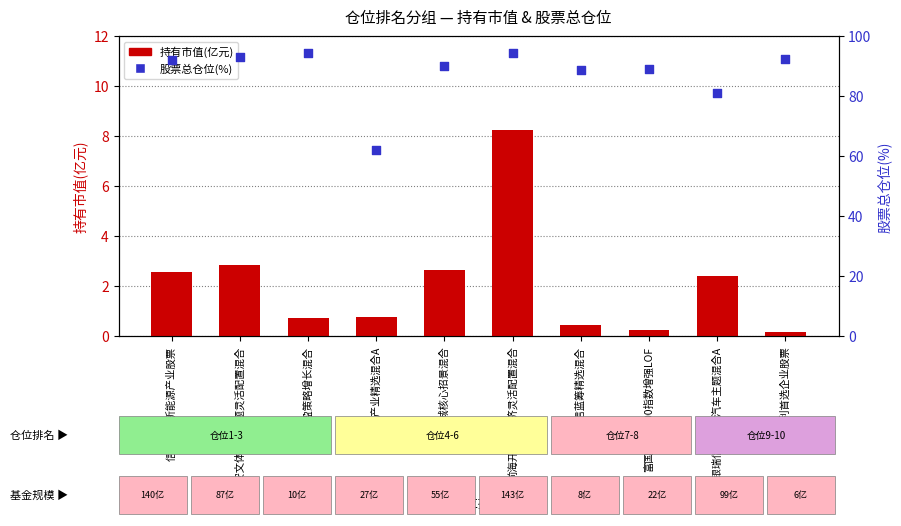

Which series contains the lowest Y value?

持有市值(亿元)